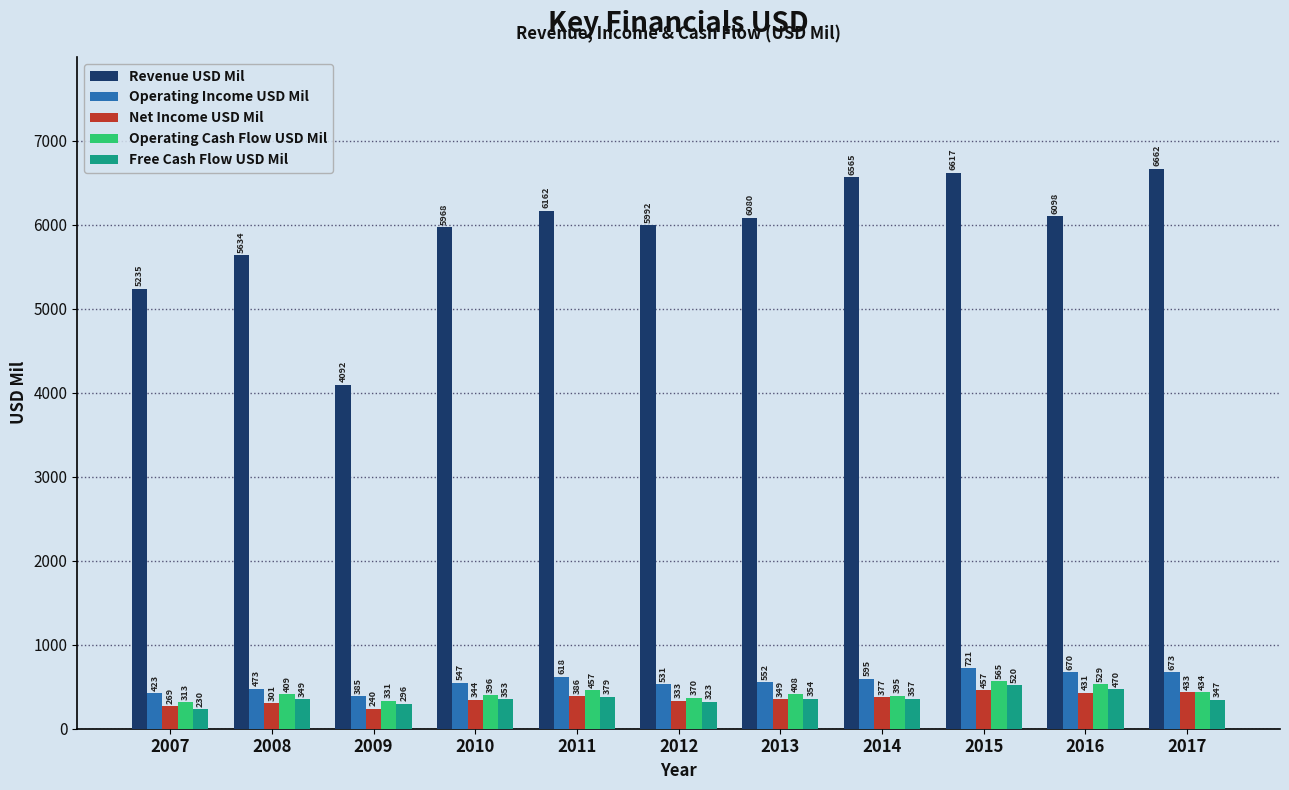

How many data points in Free Cash Flow USD Mil are less than 353?

5